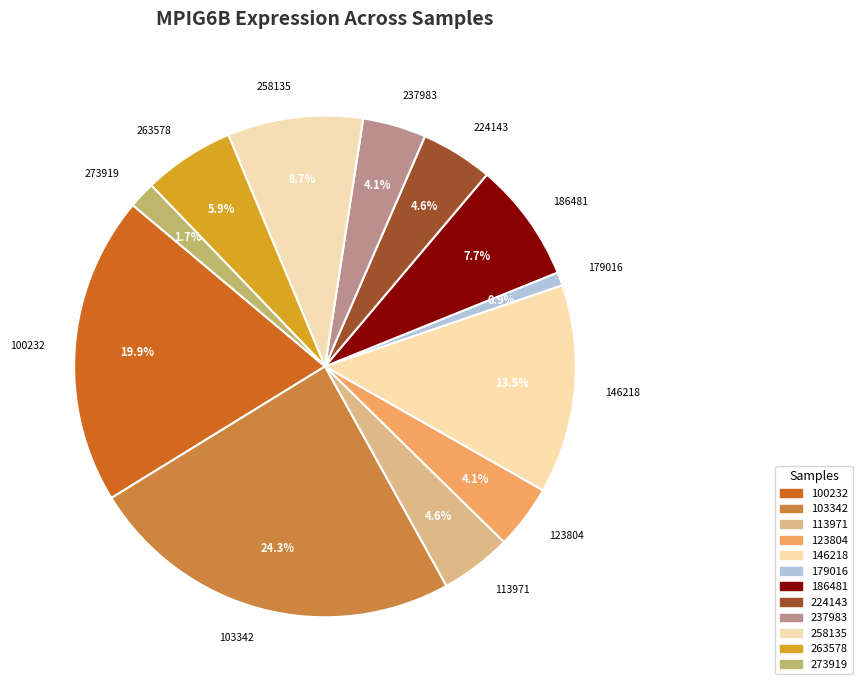

What percentage do 100232 and 103342 together represent?

44.2%